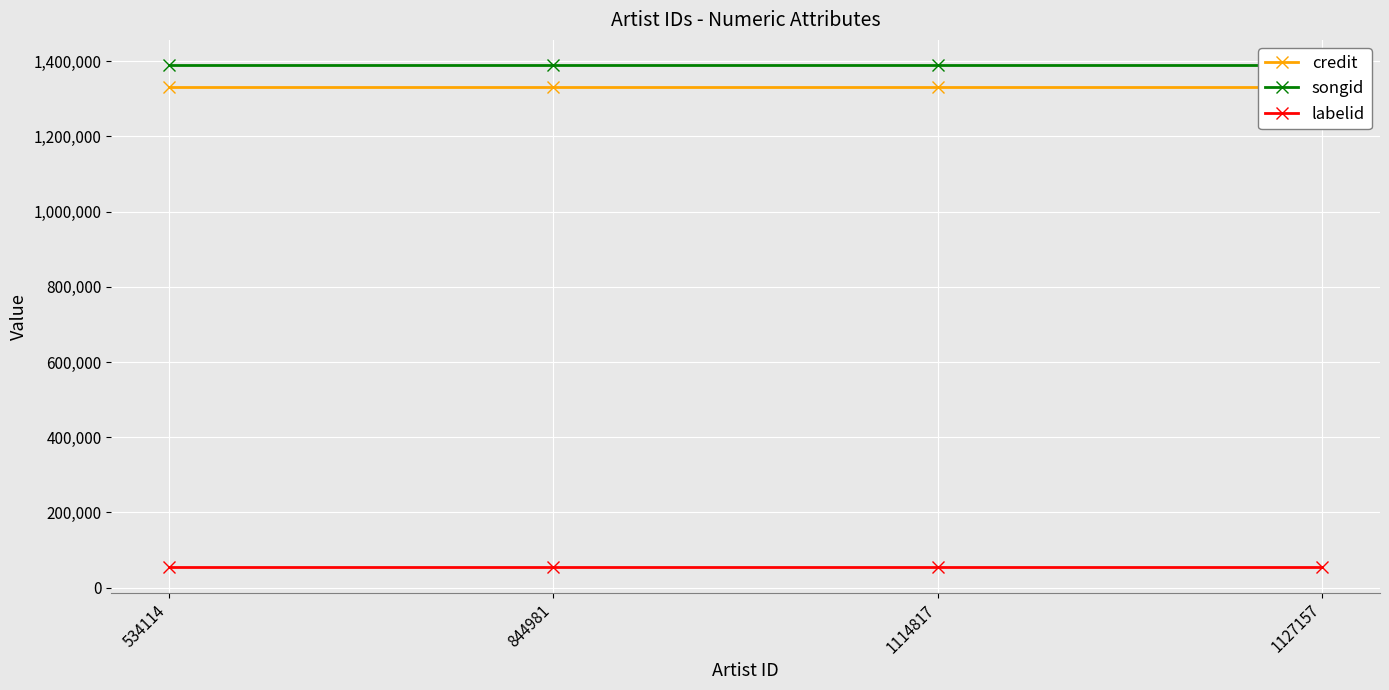

True or false: songid and labelid cross at least once.

False